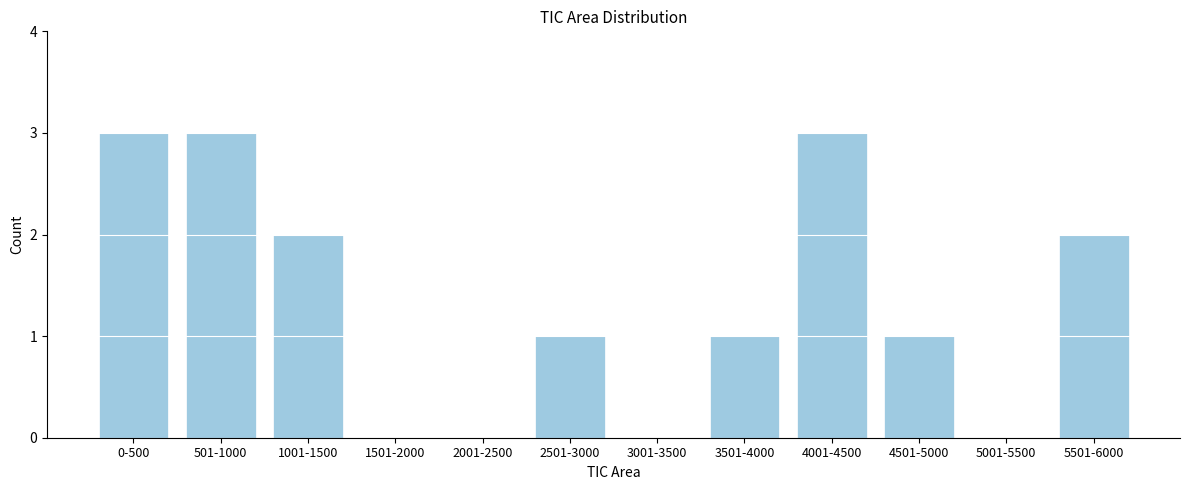

Reading right to left, transcribe all the data shown in this chart.

5501-6000=2	5001-5500=0	4501-5000=1	4001-4500=3	3501-4000=1	3001-3500=0	2501-3000=1	2001-2500=0	1501-2000=0	1001-1500=2	501-1000=3	0-500=3